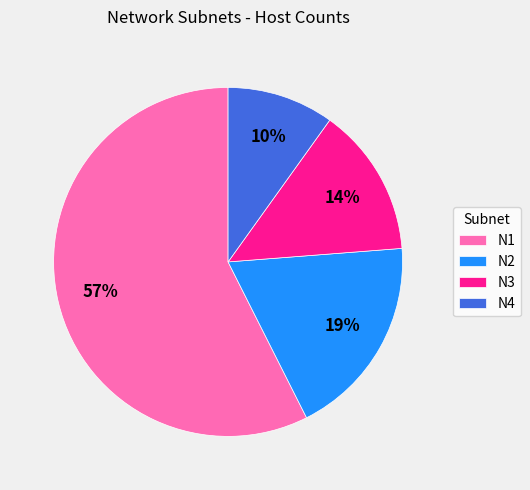

Is there any slice that represents more than half of the pie?

Yes